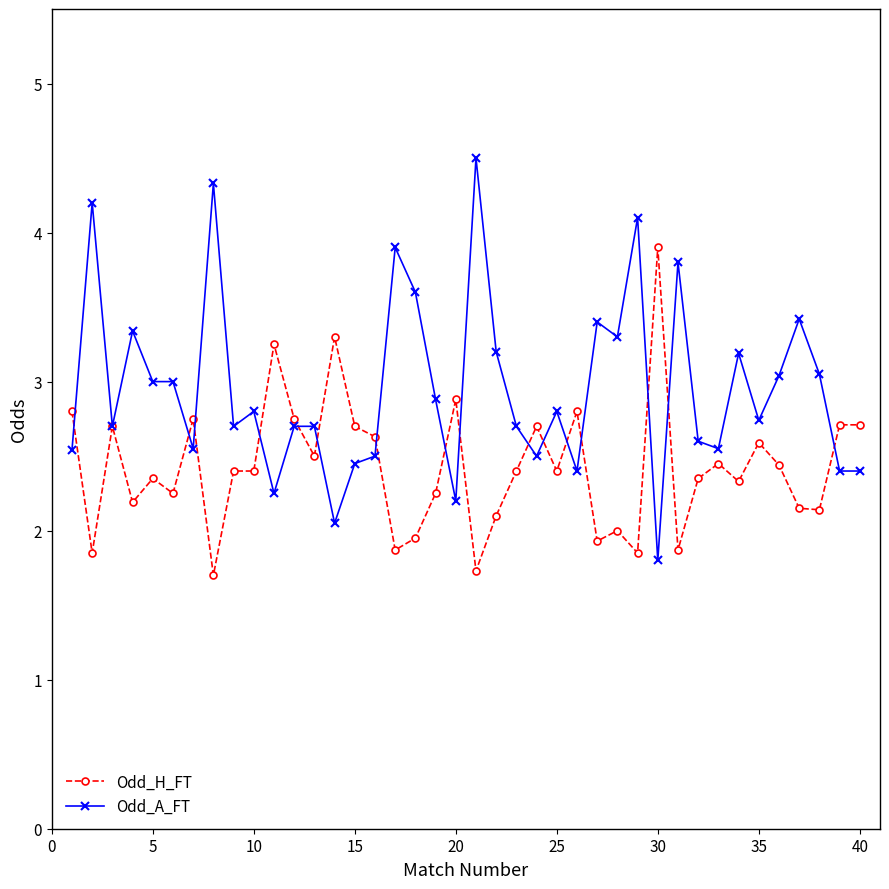

What are all the series names shown in the legend?

Odd_H_FT, Odd_A_FT